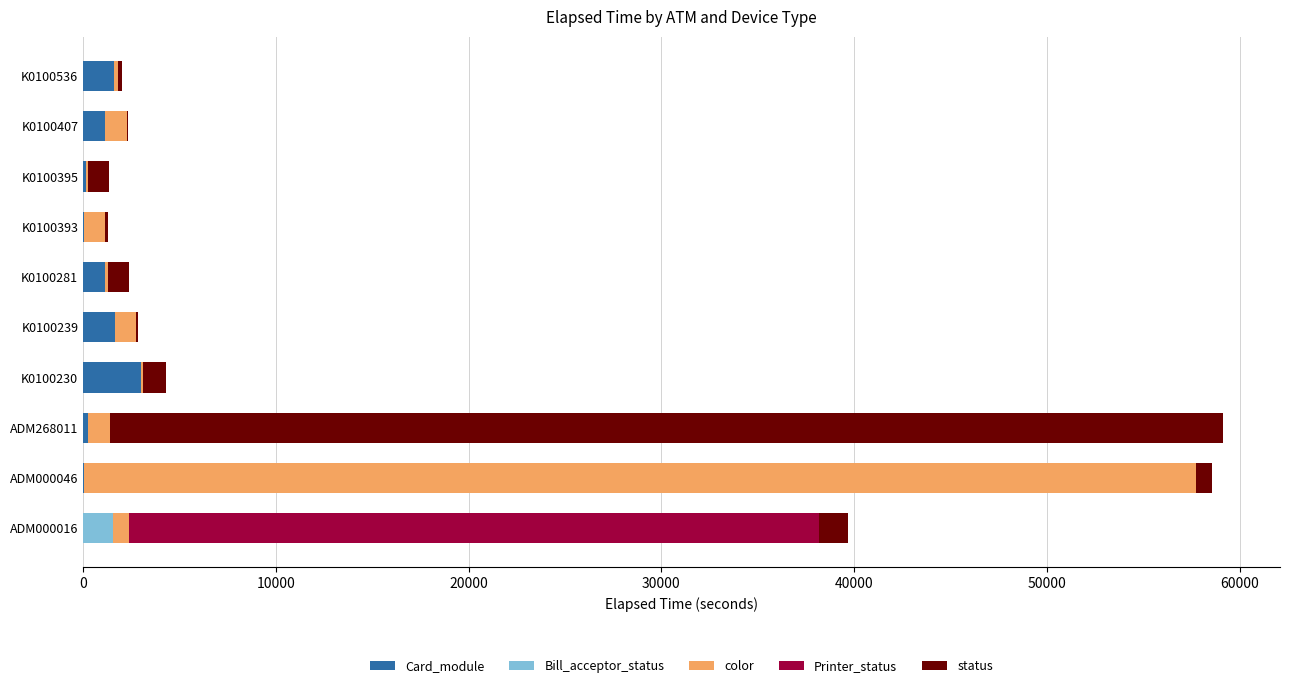

What is the sum of all Card_module values?

8963